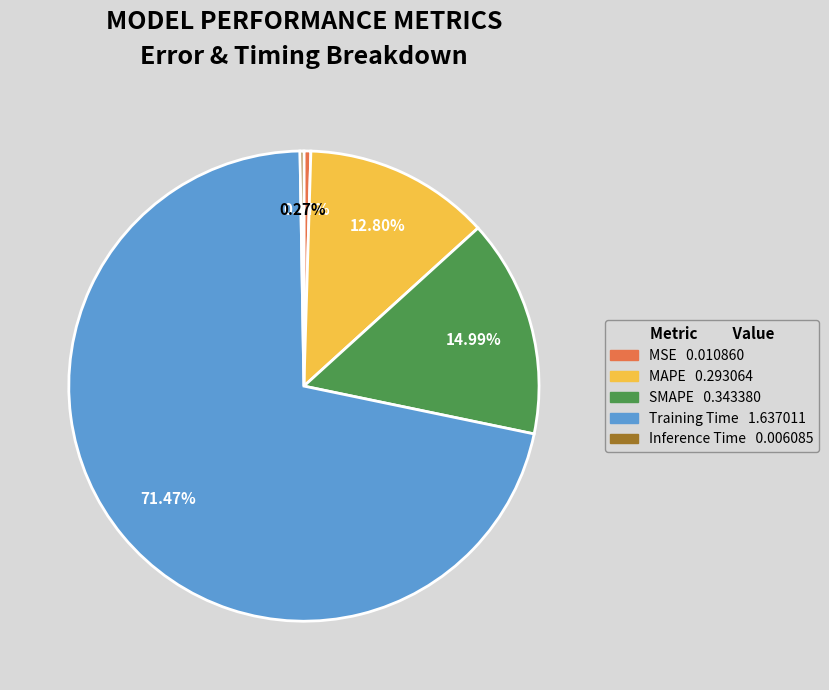

To the nearest percent, what percentage of the pie is SMAPE?

15%